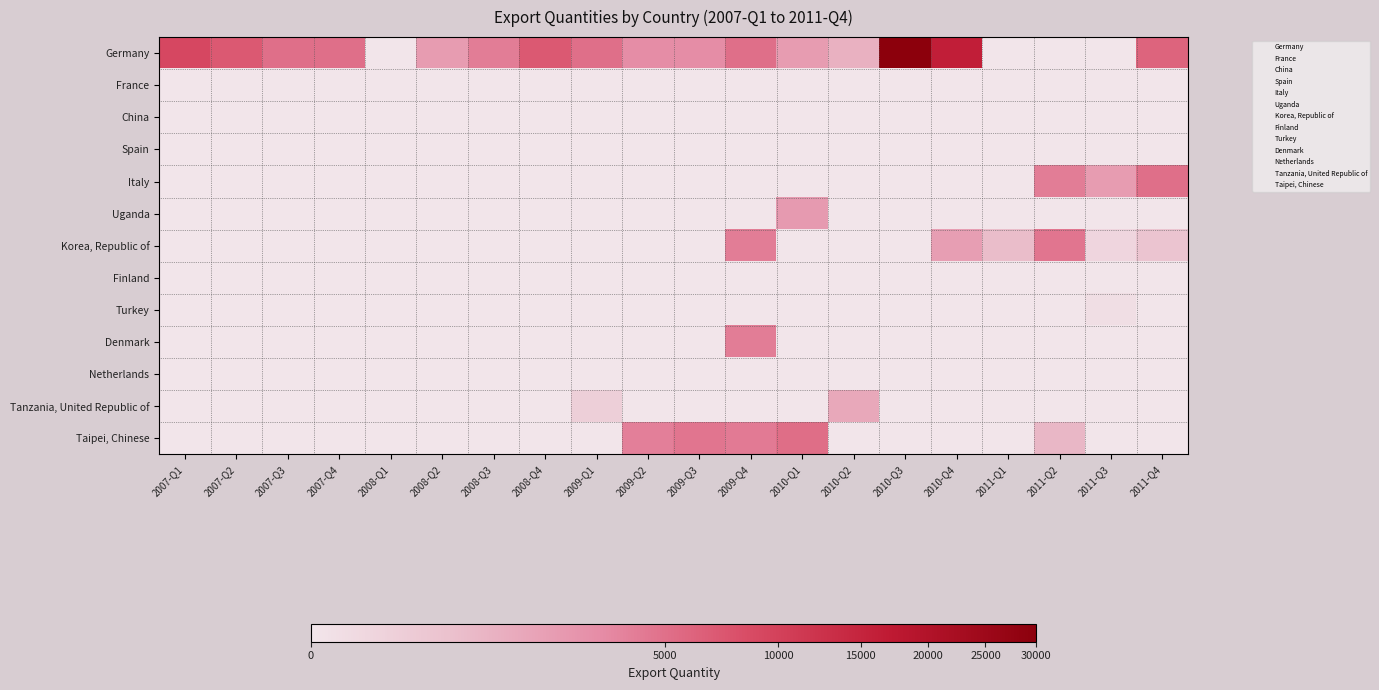

Which label corresponds to the largest value in the chart?

2010-Q3